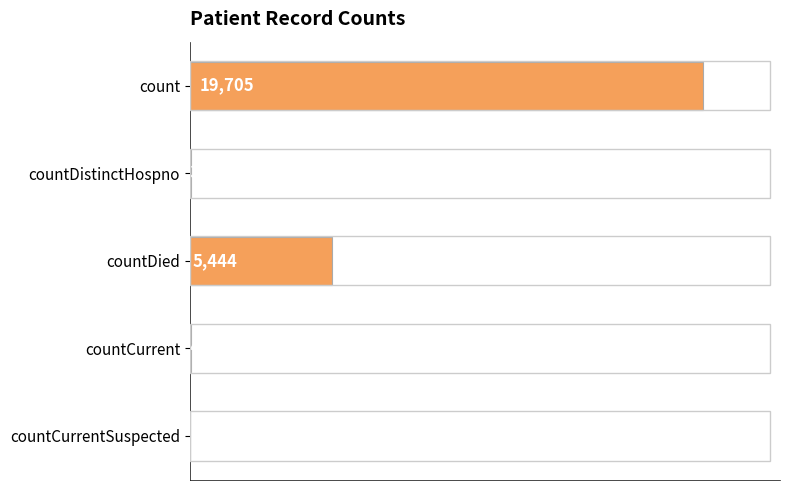

Which has a higher value, count or countDied?

count